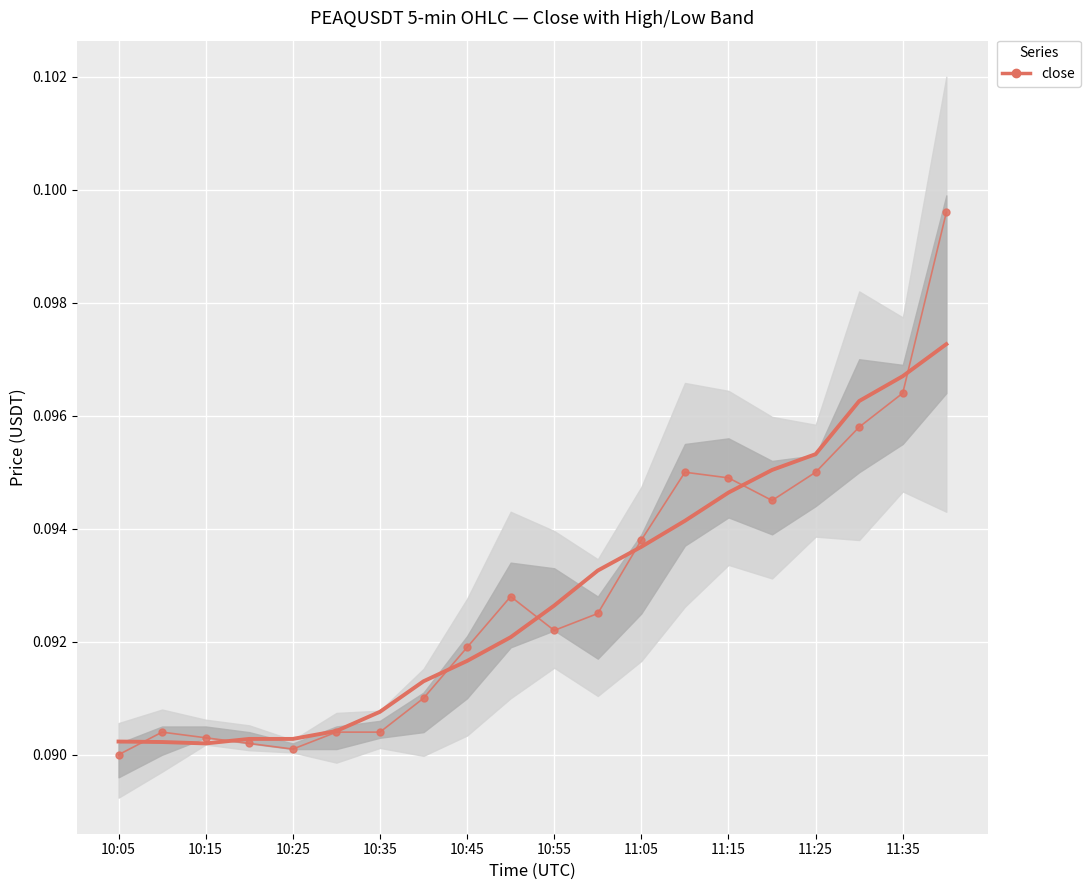

Reading left to right, extract all data points from this chart.

close (smoothed): 0.1	0.1	0.1	0.1	0.1	0.1	0.1	0.1	0.1	0.1	0.1	0.1	0.1	0.1	0.1	0.1	0.1	0.1	0.1	0.1
close: 0.1	0.1	0.1	0.1	0.1	0.1	0.1	0.1	0.1	0.1	0.1	0.1	0.1	0.1	0.1	0.1	0.1	0.1	0.1	0.1